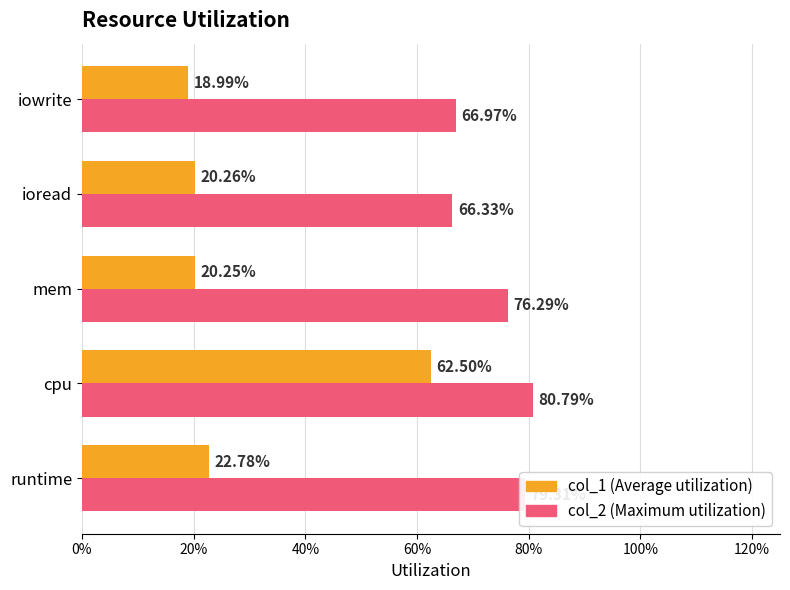

Reading left to right, what are all the values shown in this chart?

col_1: 0.2	0.6	0.2	0.2	0.2
col_2: 0.8	0.8	0.8	0.7	0.7